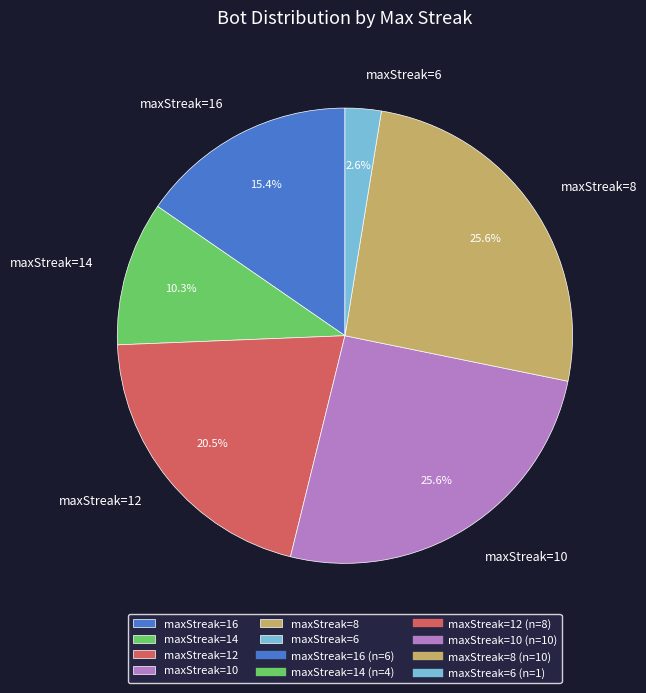

To the nearest percent, what portion does maxStreak=10 represent?

26%